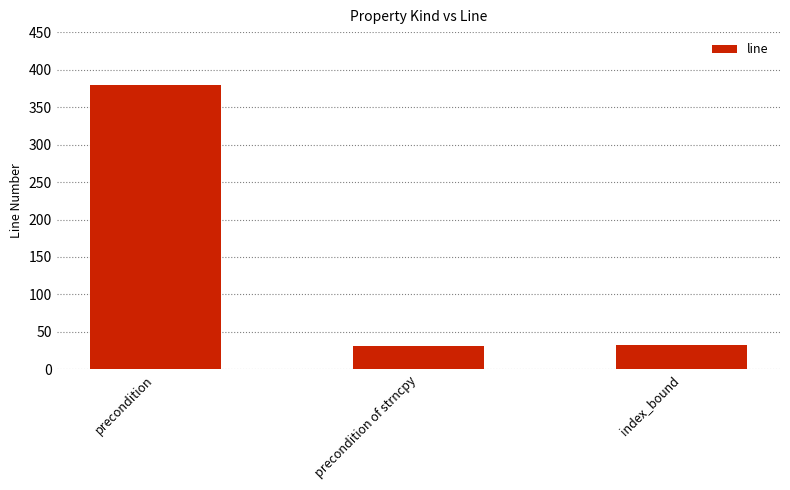

At which category does the chart reach its peak across all series?

precondition